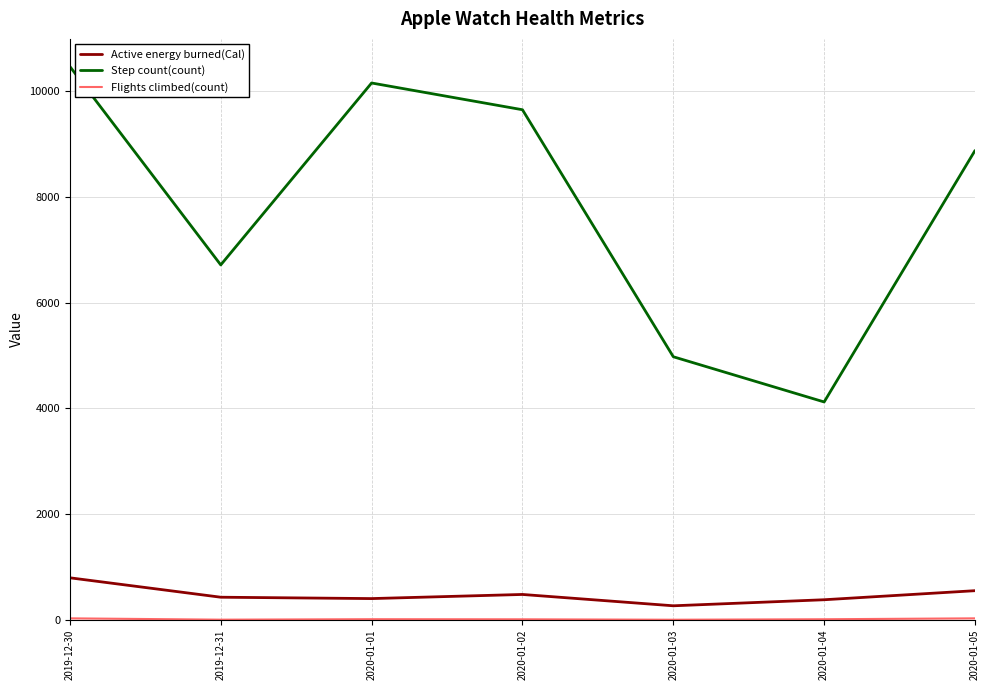

Does the chart display data point markers on the line(s)?

No